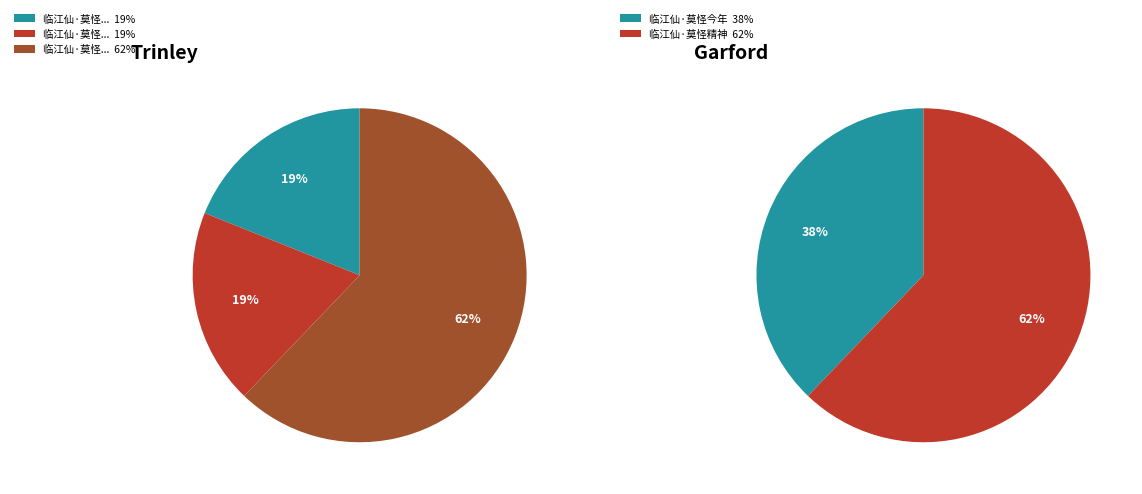

What percentage is NOT represented by 临江仙·莫怪精神都素淡?

37.9%